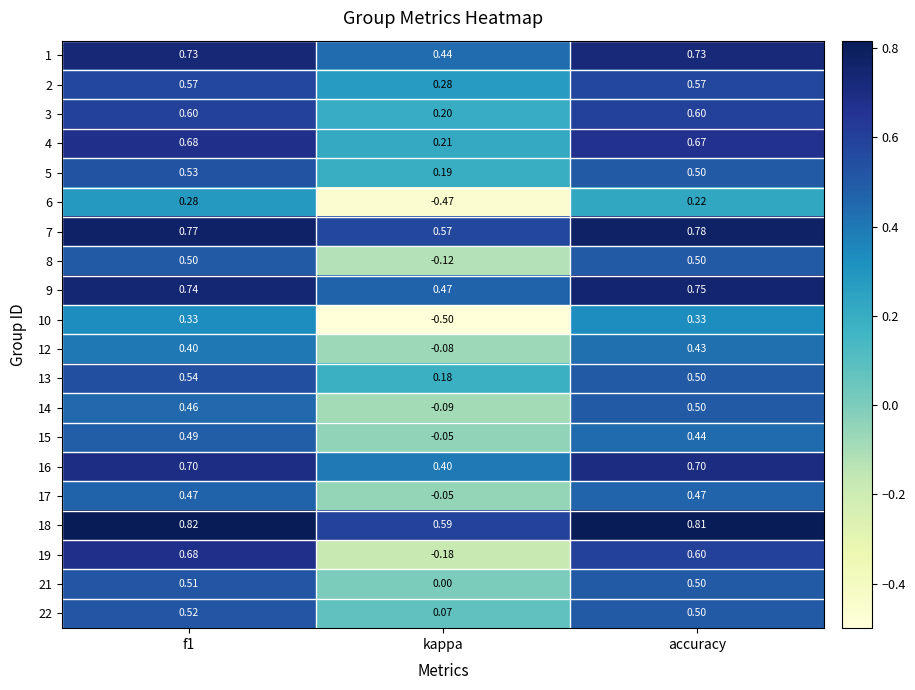

At which label is 16 closest to 0?

kappa